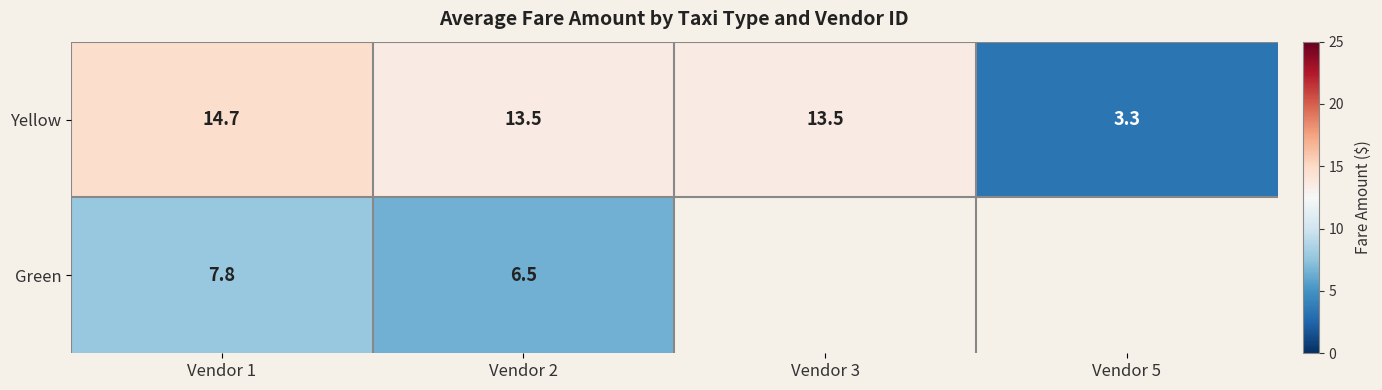

How many values in the Yellow series are below 13?

1